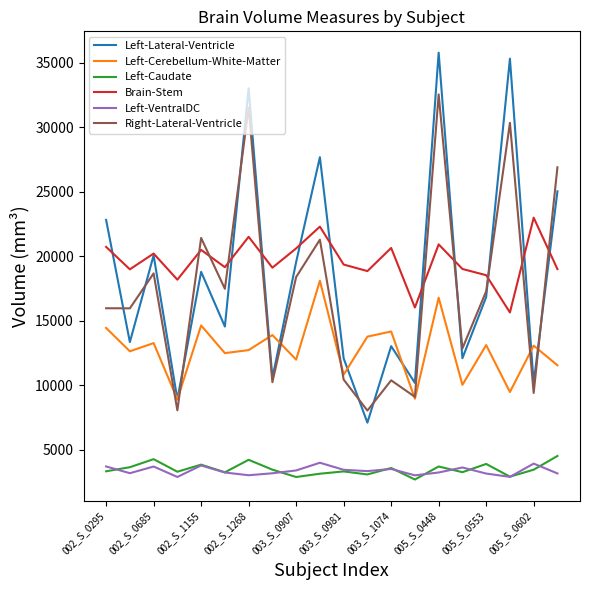

True or false: Left-VentralDC and Brain-Stem cross at least once.

False